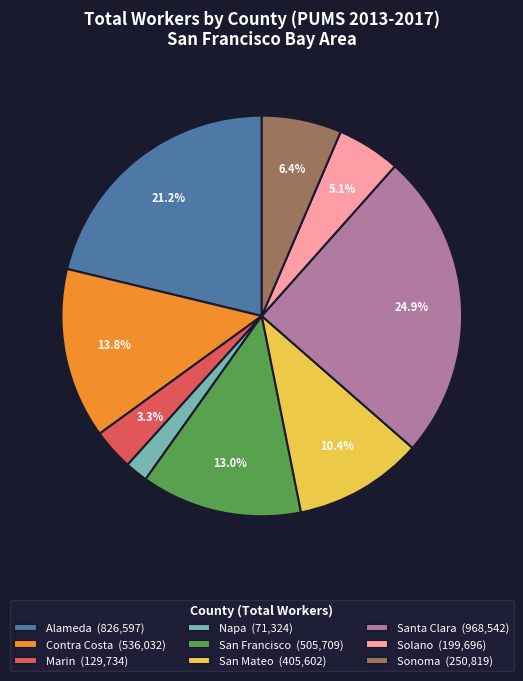

Is Alameda the majority of the pie?

No